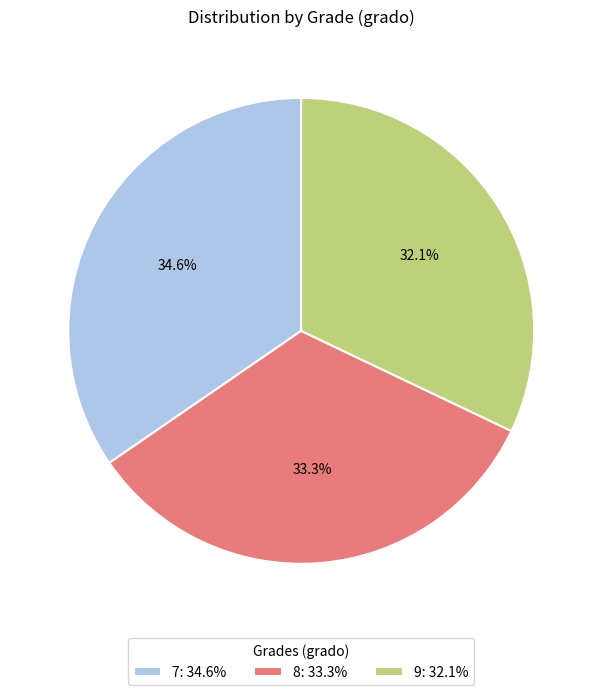

Which slice is the smallest?

9